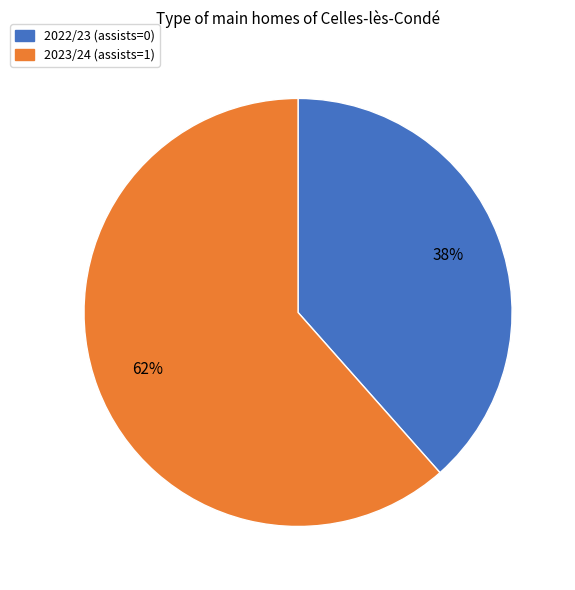

To the nearest percent, what is the average slice percentage?

50%